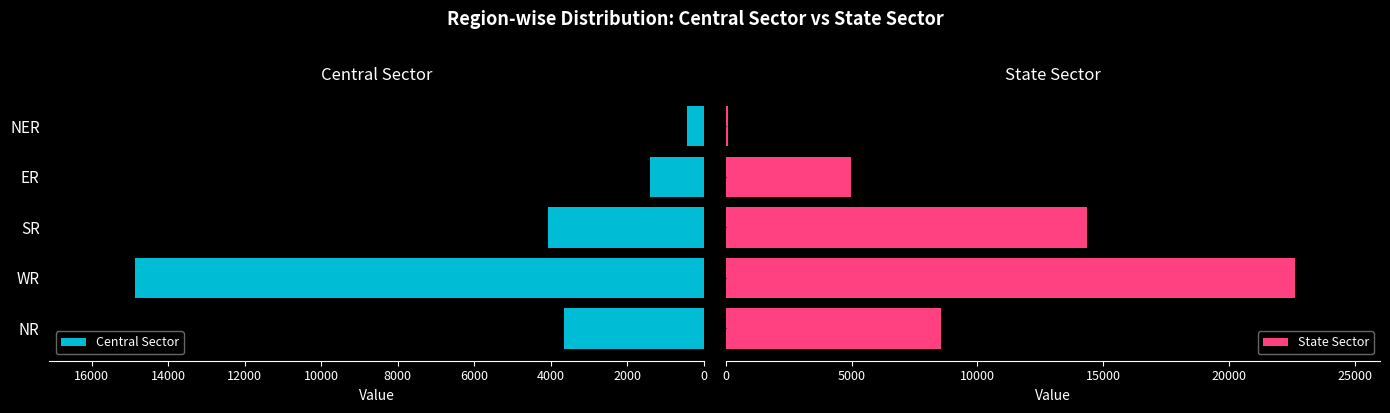

Rank the series by their average value, from highest to lowest.

State Sector, Central Sector